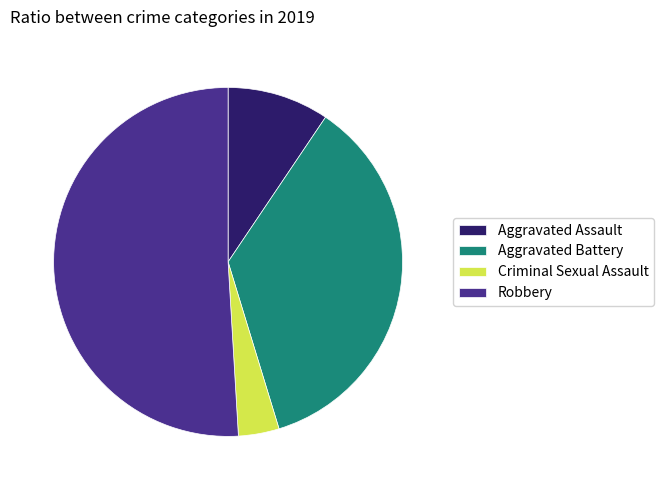

What is the largest slice in the pie chart?

Robbery